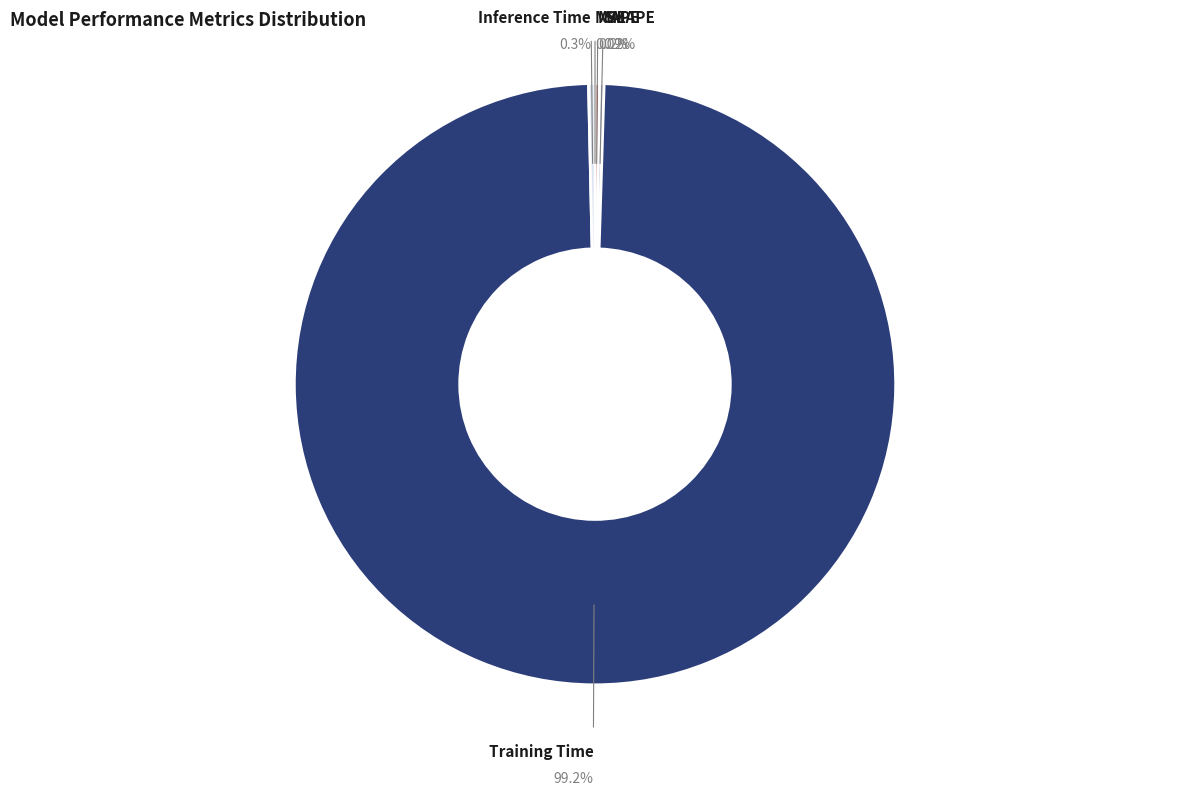

Does any single category account for the majority?

Yes